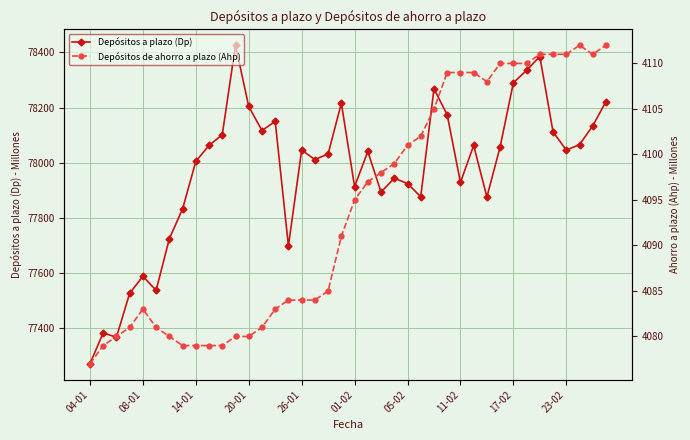

In Depósitos de ahorro a plazo (Ahp), how many points are lower than both neighbors (excluding endpoints)?

2